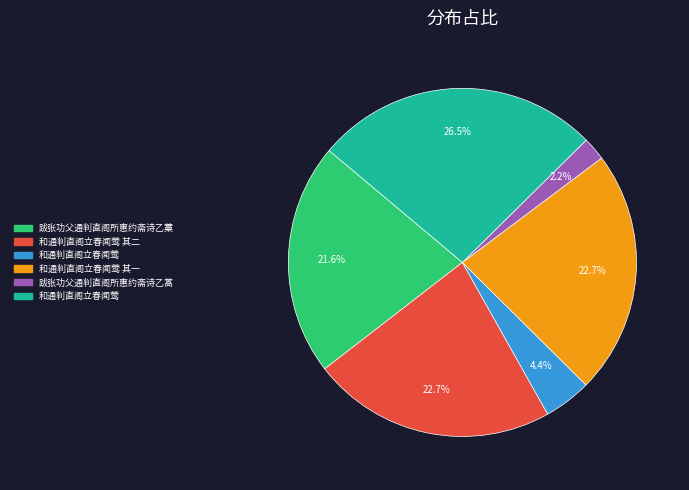

Does any single category account for the majority?

No